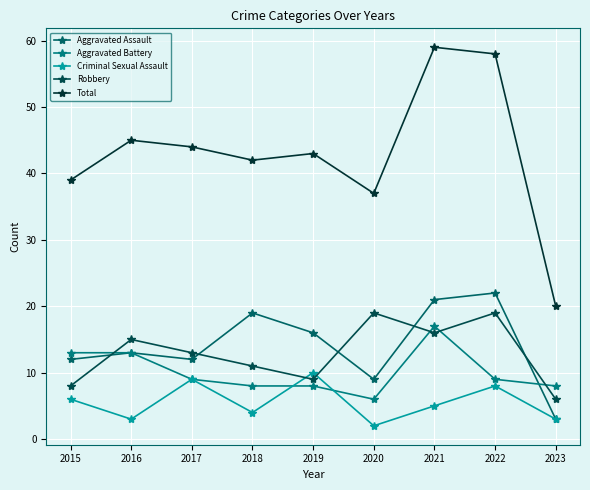

How many lines are shown in the chart?

5